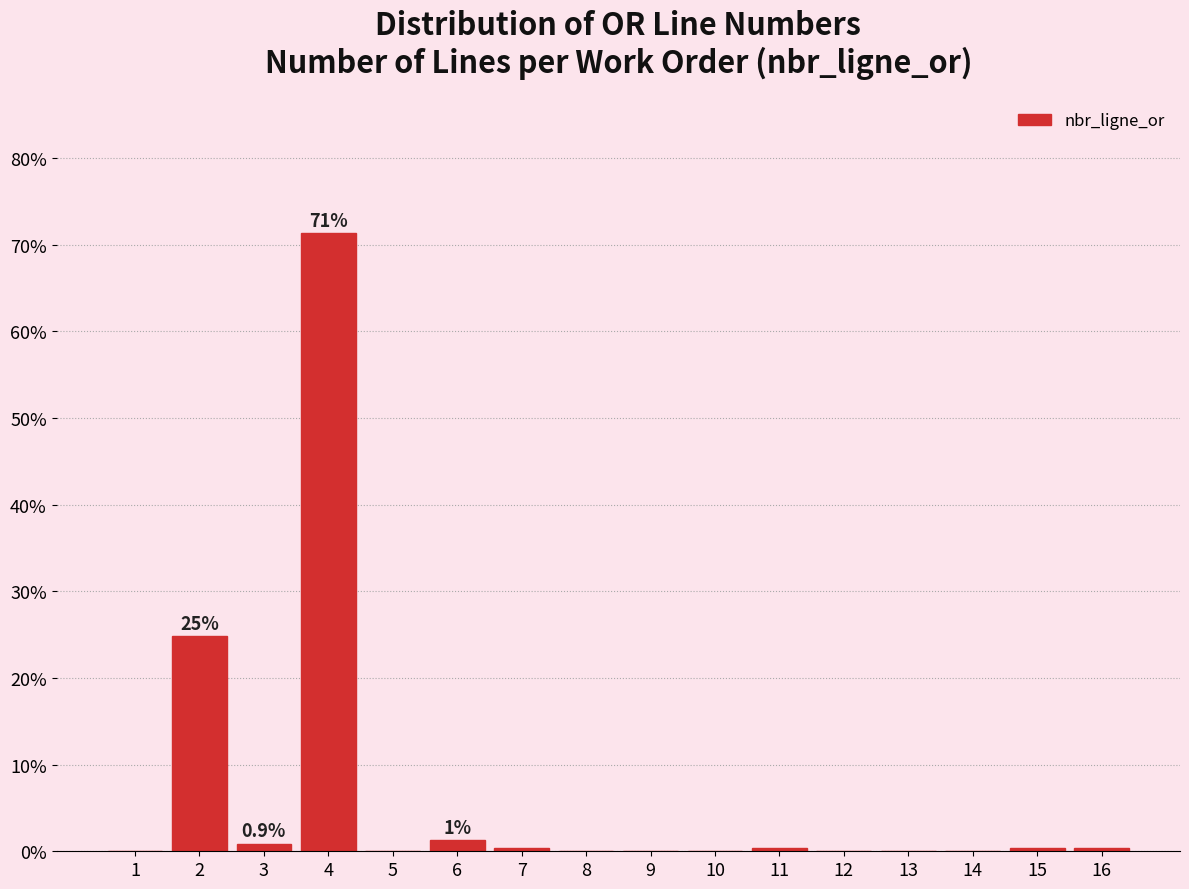

Reading left to right, what are all the values shown in this chart?

1=0.0	2=24.8	3=0.9	4=71.3	5=0.0	6=1.3	7=0.4	8=0.0	9=0.0	10=0.0	11=0.4	12=0.0	13=0.0	14=0.0	15=0.4	16=0.4